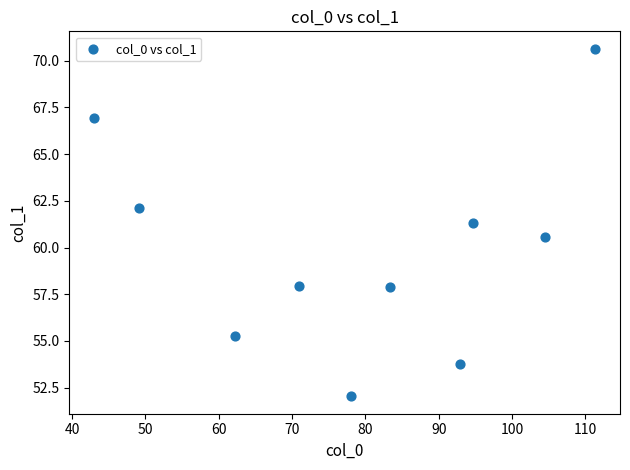

What is the average X value?

79.0